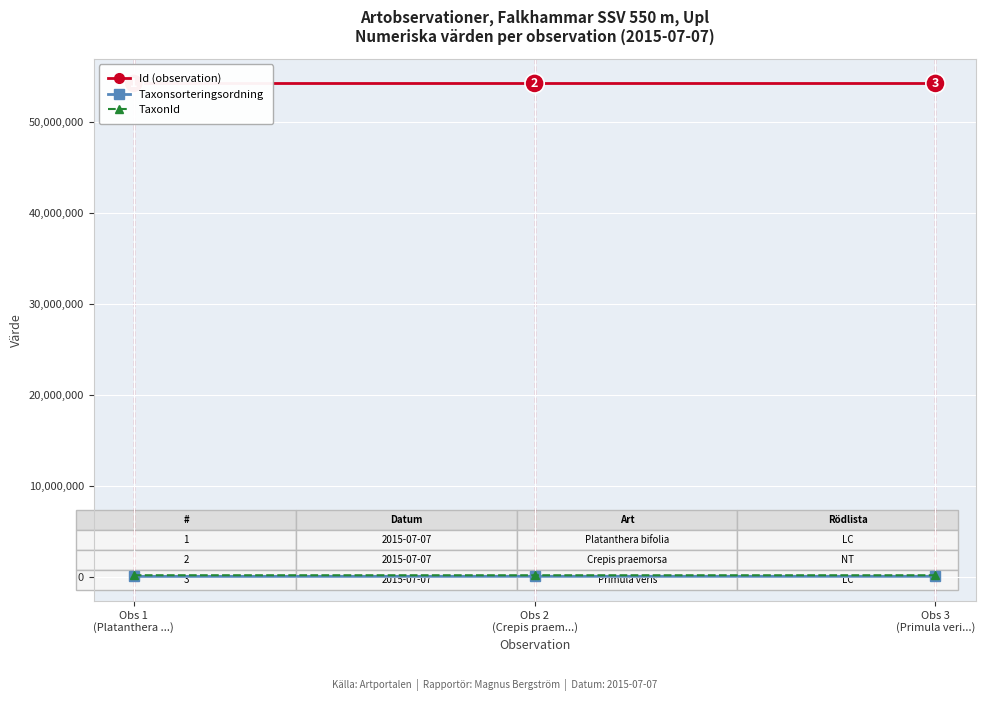

What are all the series names shown in the legend?

Id (observation), Taxonsorteringsordning, TaxonId